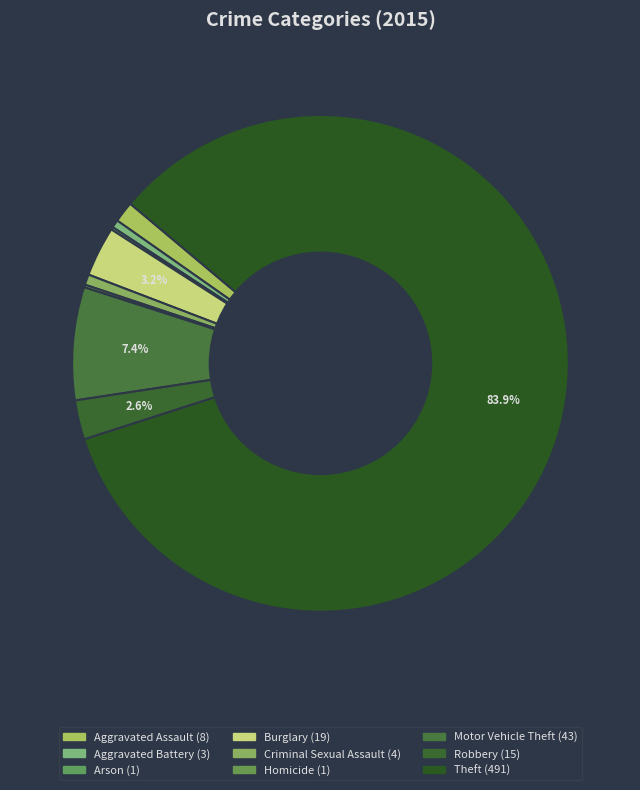

What is the ratio of the value at Arson to the value at Criminal Sexual Assault?

0.2